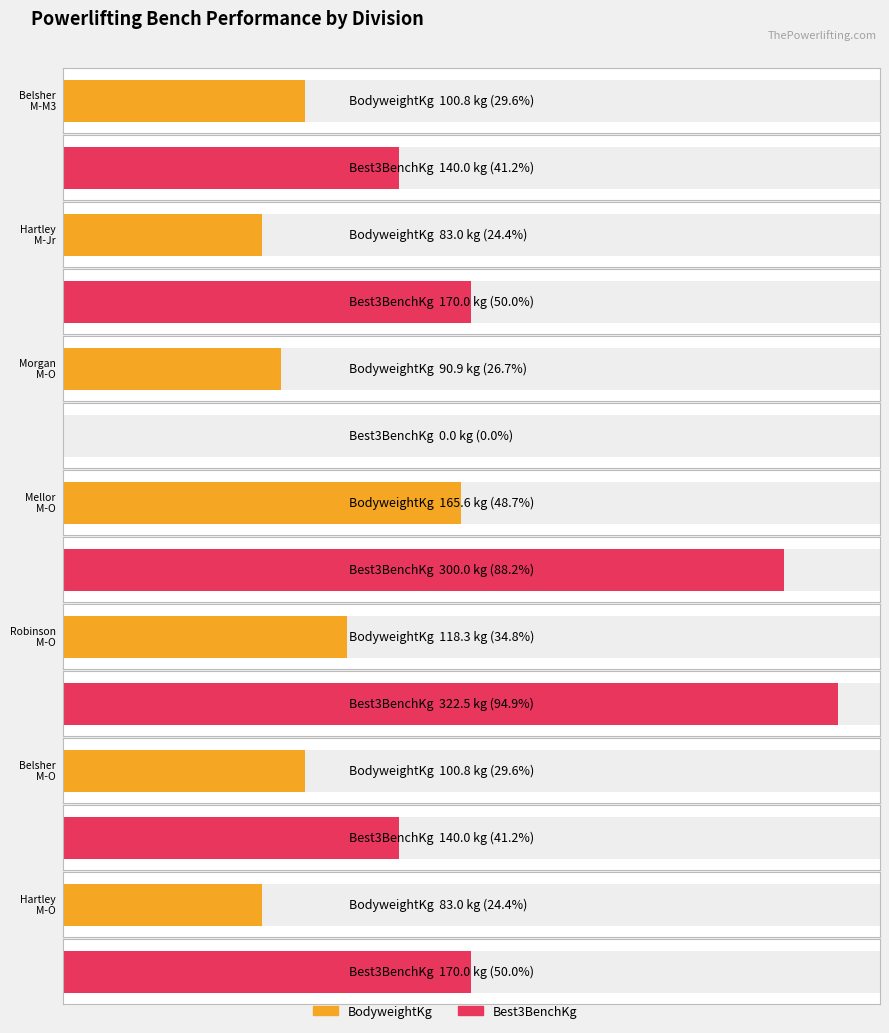

Where is BodyweightKg nearest to the value 124?

Harvey Robinson (M-O)